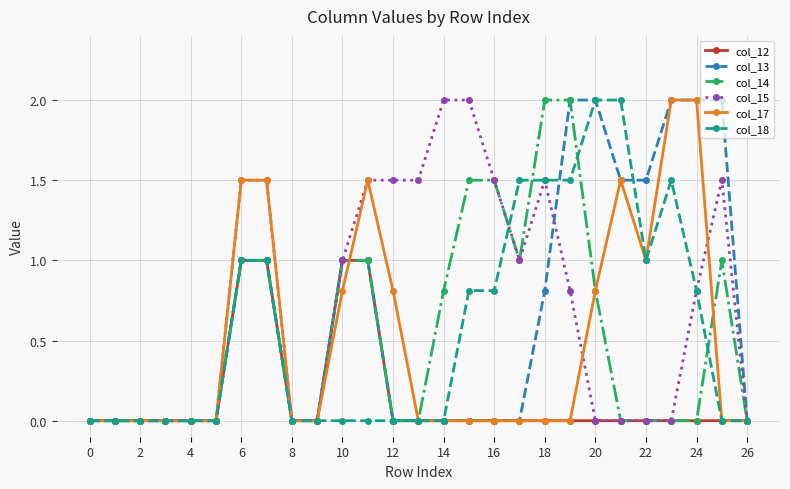

What is the difference between the maximum and minimum values in the col_18 series?

2.0